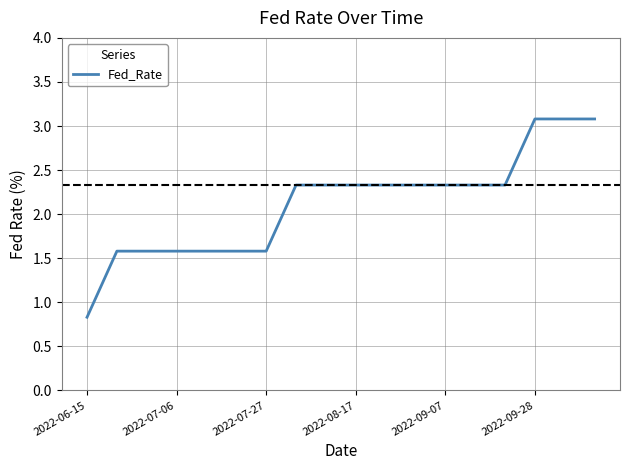

What is the minimum value shown in the chart?

0.8